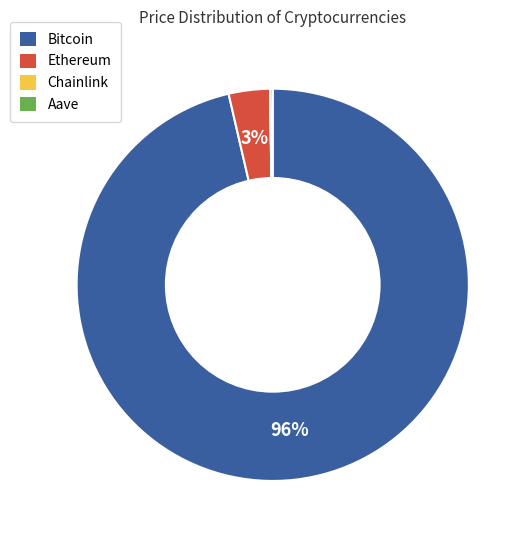

The Bitcoin slice represents 89% of the pie. True or false?

False